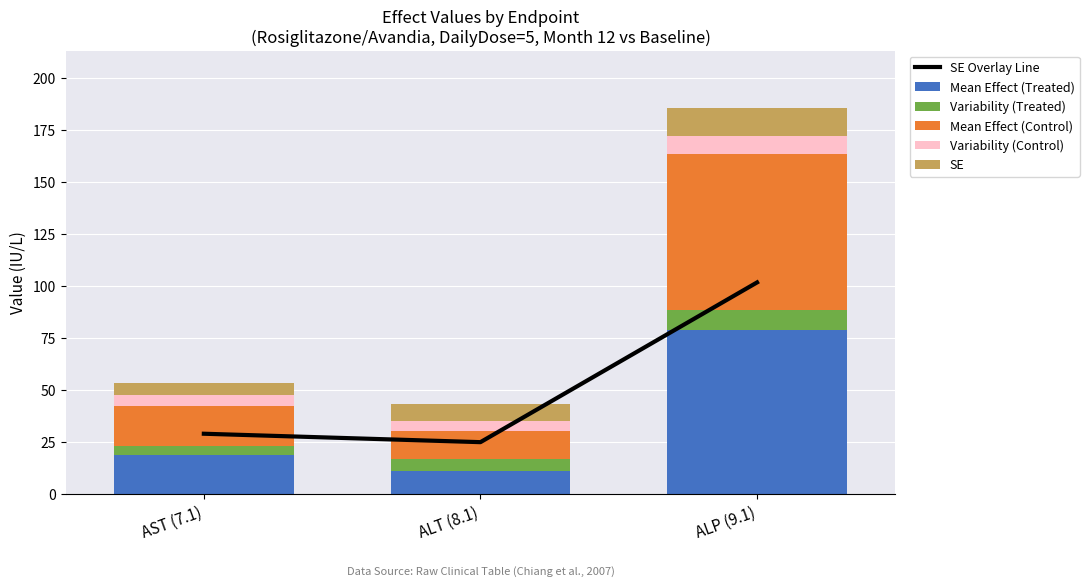

At how many categories does at least one series exceed 64?

1